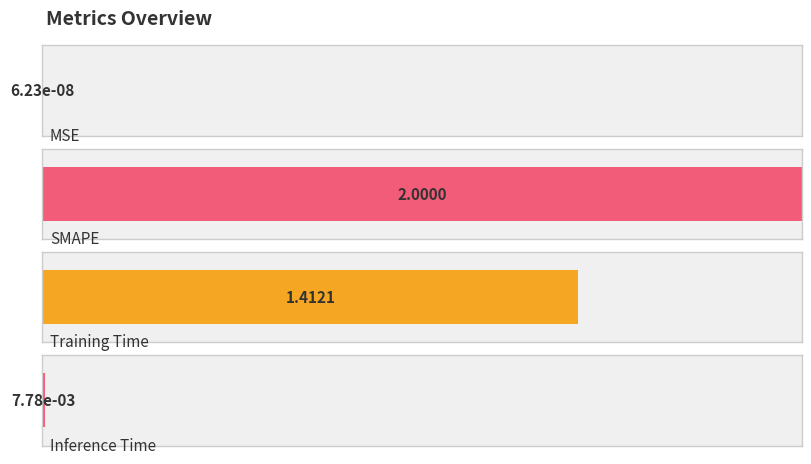

Is it true that the value at SMAPE is 0.9?

False